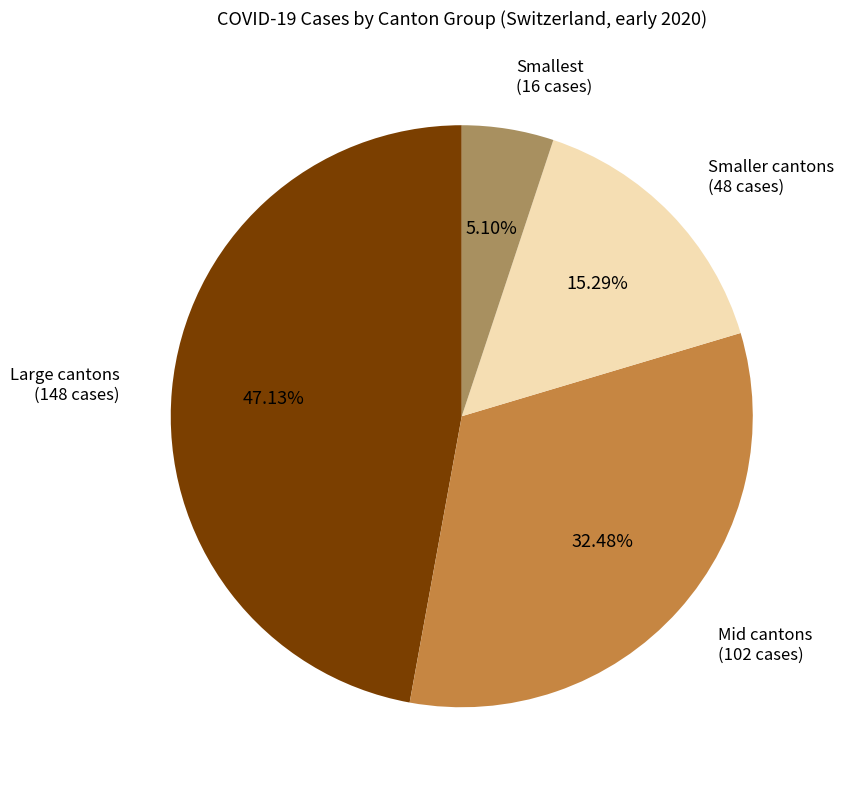

Is Smaller cantons (48 cases) the majority of the pie?

No